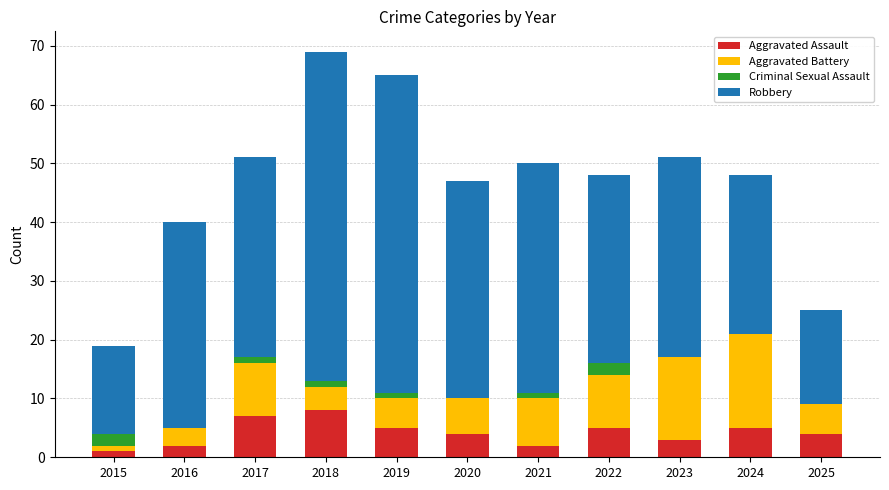

What are all the series names shown in the legend?

Aggravated Assault, Aggravated Battery, Criminal Sexual Assault, Robbery